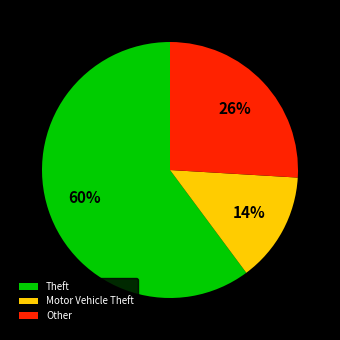

Which slice represents more than half of the pie?

Theft